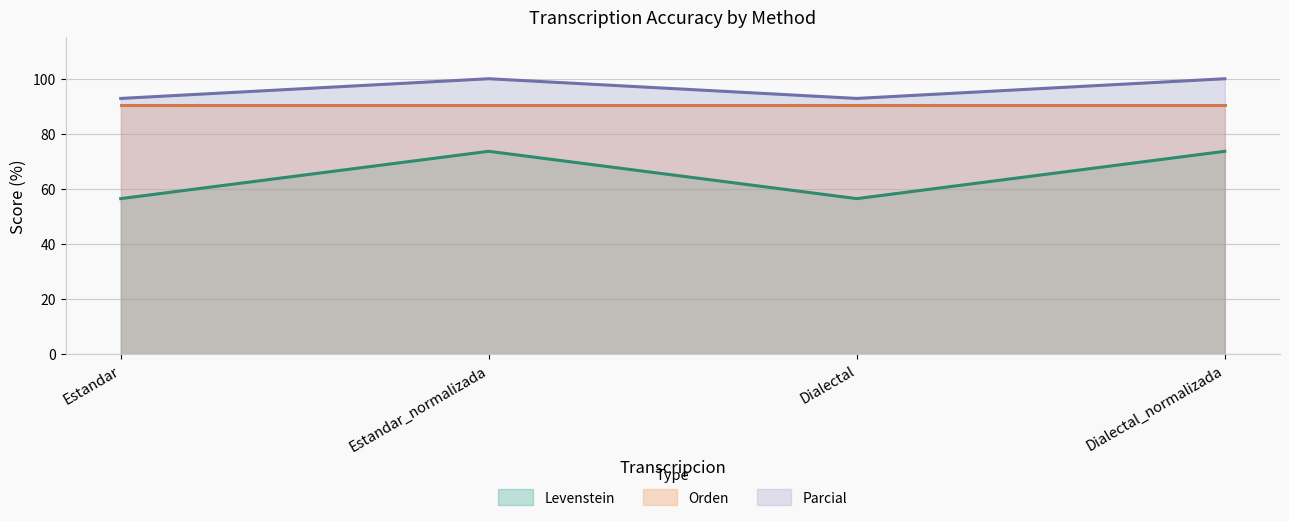

Rank the categories by Levenstein value from lowest to highest.

Estandar, Dialectal, Estandar_normalizada, Dialectal_normalizada